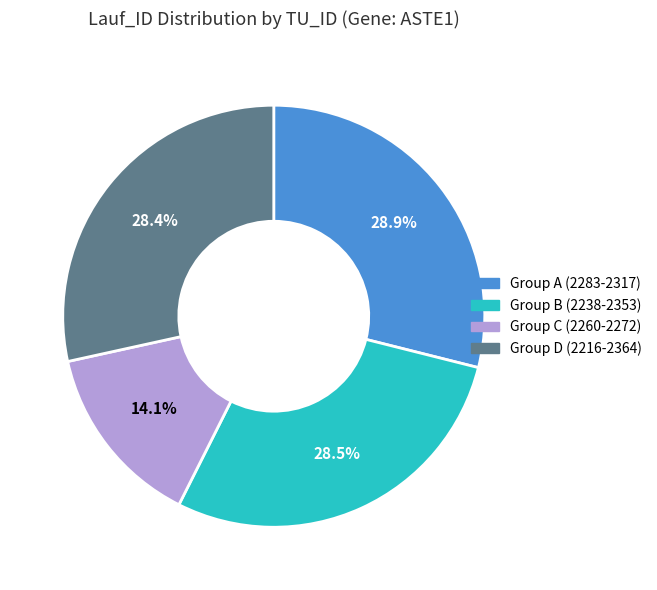

What is the ratio of the value at Group D (2216-2364) to the value at Group C (2260-2272)?

2.0